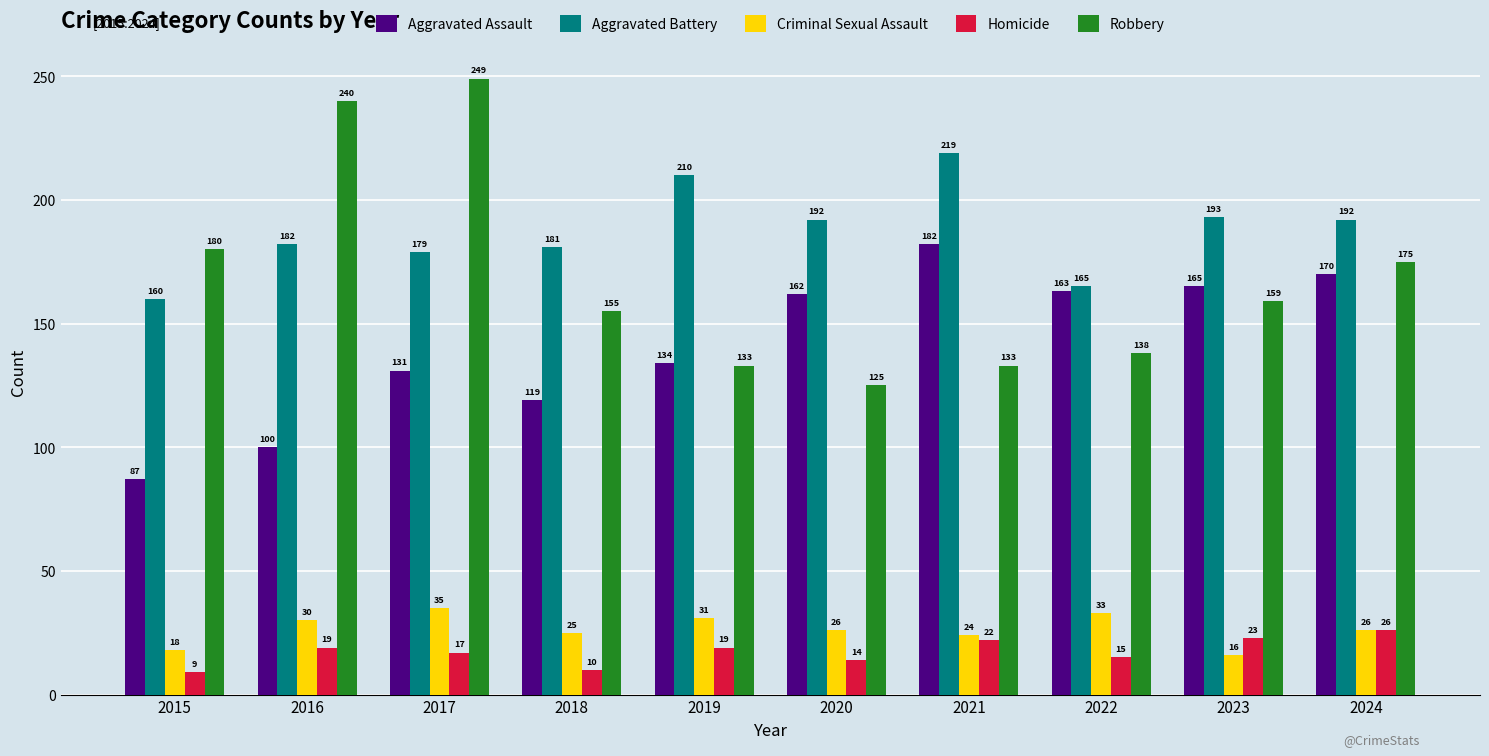

At how many categories does at least one series exceed 159?

10